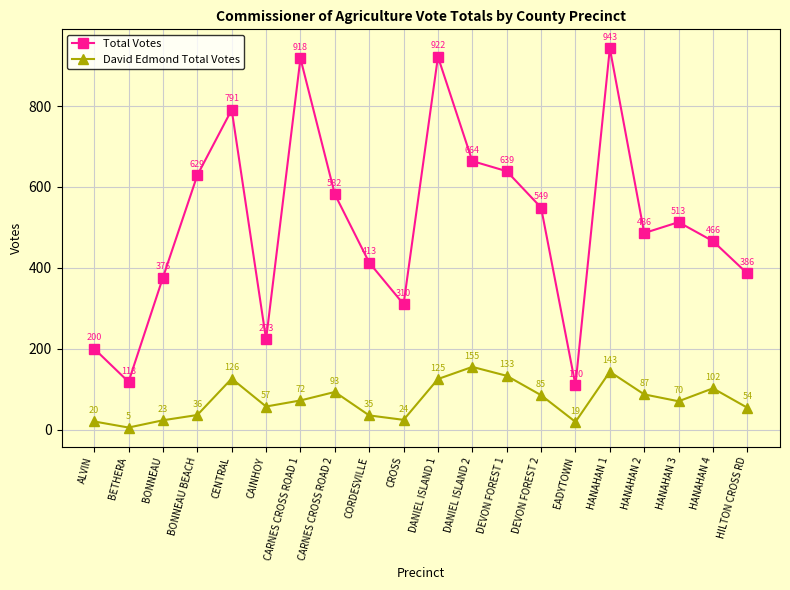

What is the approximate value of David Edmond Total Votes at CROSS?

24